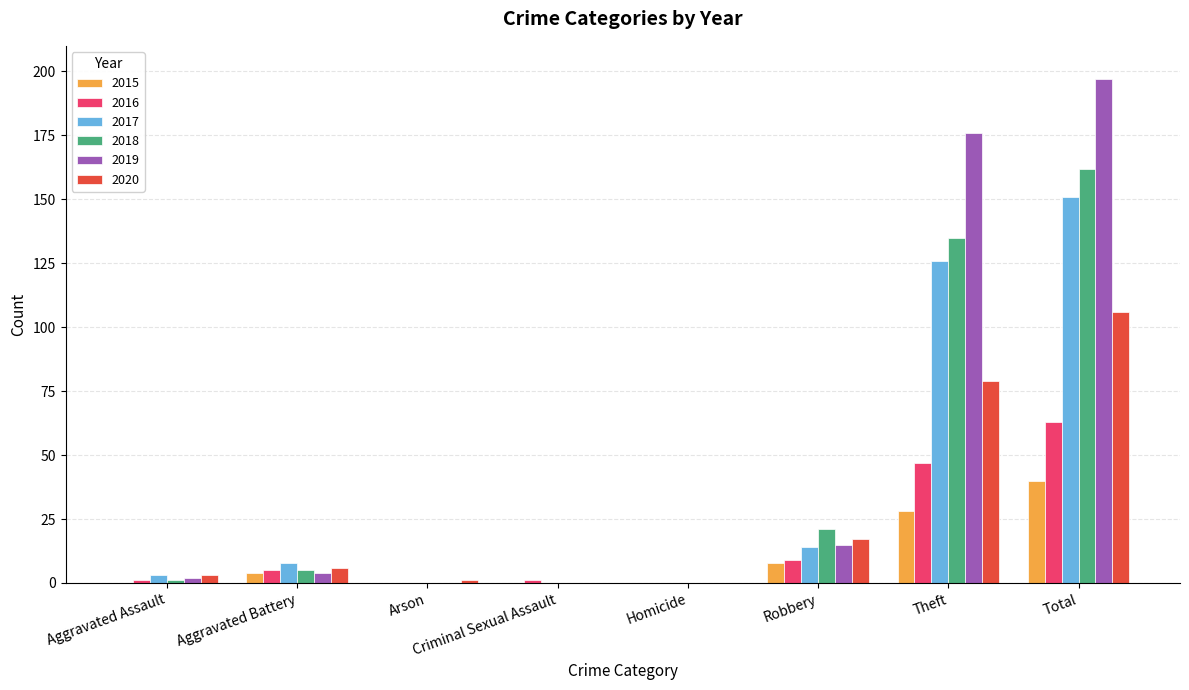

What are all the series names shown in the legend?

2015, 2016, 2017, 2018, 2019, 2020